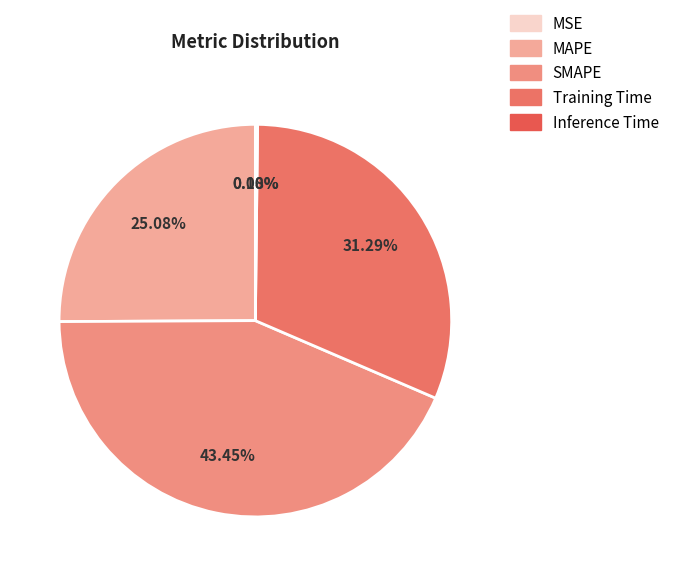

How many segments does this pie chart have?

5